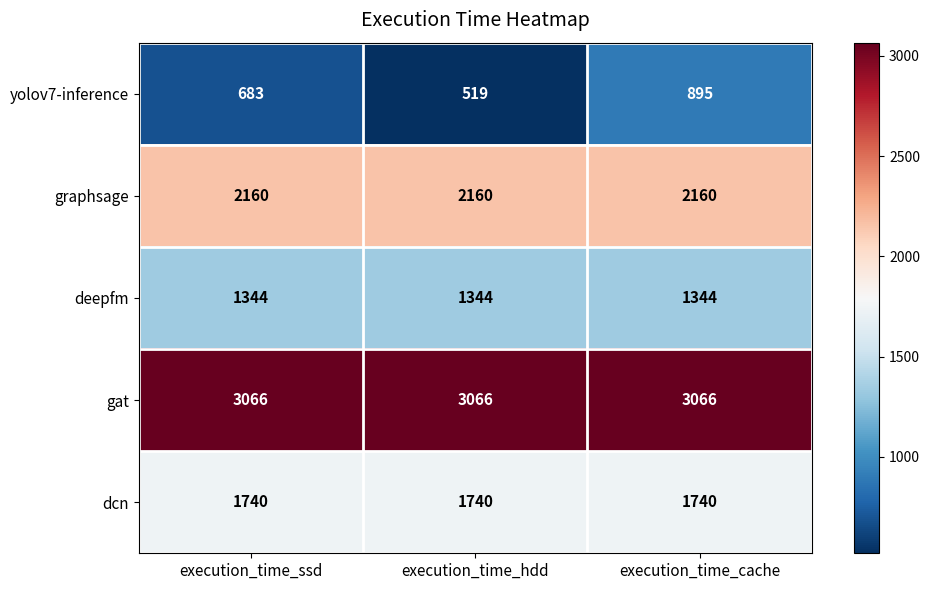

True or false: gat has a value of 4630 at execution_time_cache.

False